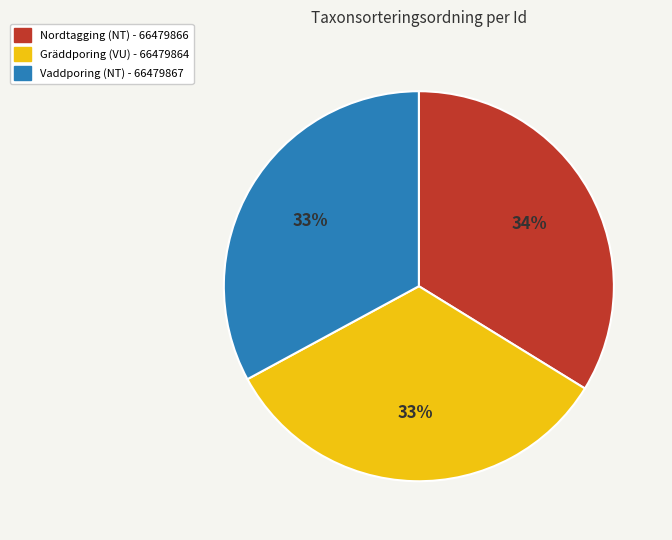

Count the number of slices in the pie.

3